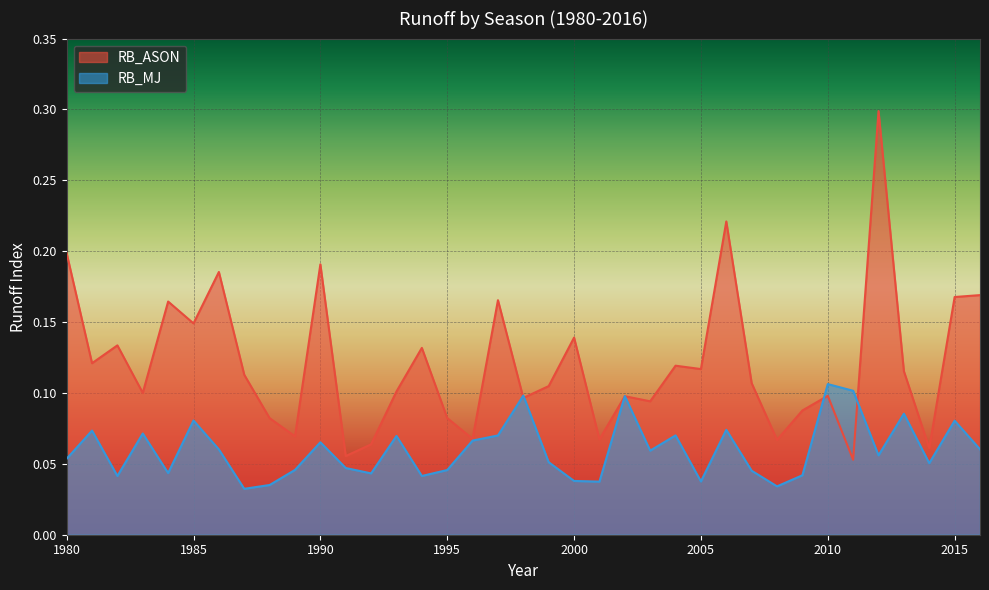

Where is the first local minimum for RB_MJ?

1982